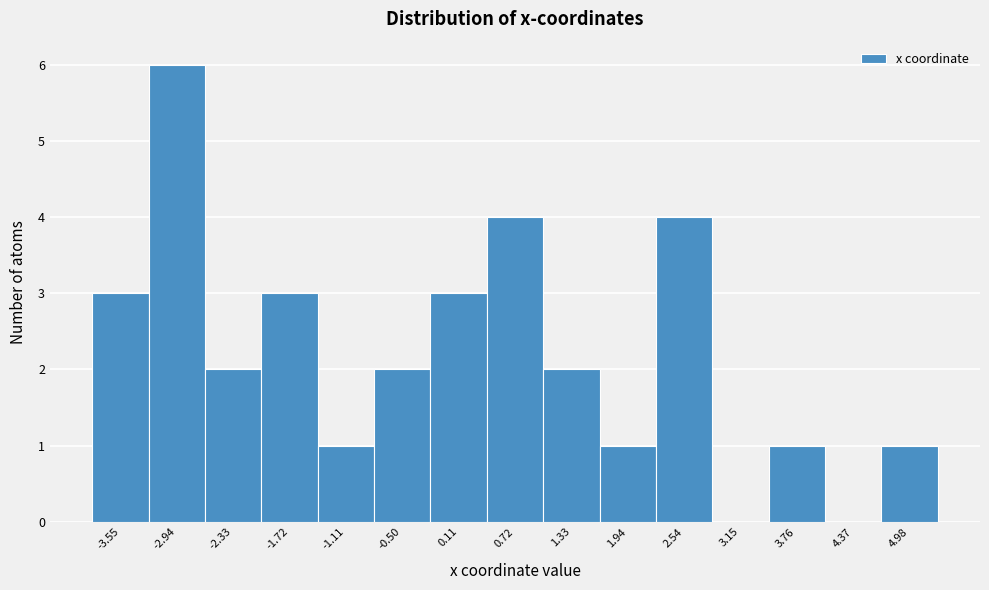

Reading left to right, list every bar in this chart as the range it spans on the x-axis followed by its height. Neither the bar edges nor the heights are printed on the chart, so give them approximately, as read against the axes.

-3.9 to -3.2: 3
-3.2 to -2.6: 6
-2.6 to -2.0: 2
-2.0 to -1.4: 3
-1.4 to -0.8: 1
-0.8 to -0.2: 2
-0.2 to 0.4: 3
0.4 to 1.0: 4
1.0 to 1.6: 2
1.6 to 2.2: 1
2.2 to 2.8: 4
2.8 to 3.5: 0
3.5 to 4.1: 1
4.1 to 4.7: 0
4.7 to 5.3: 1